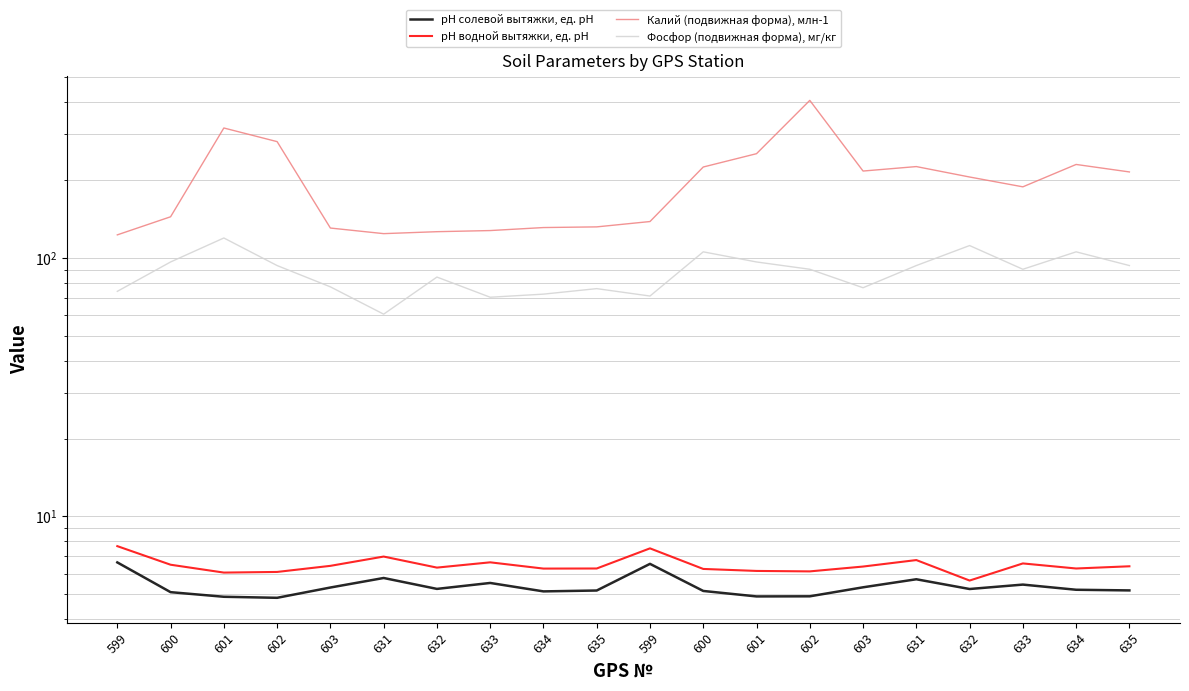

Reading left to right, list all the values displayed in this chart.

рН солевой вытяжки, ед. рН: 599=6.6	600=5.1	601=4.9	602=4.8	603=5.3	631=5.8	632=5.2	633=5.5	634=5.1	635=5.2	599=6.6	600=5.2	601=4.9	602=4.9	603=5.3	631=5.7	632=5.2	633=5.4	634=5.2	635=5.2
рН водной вытяжки, ед. рН: 599=7.7	600=6.5	601=6.1	602=6.1	603=6.4	631=7.0	632=6.3	633=6.6	634=6.3	635=6.3	599=7.5	600=6.3	601=6.2	602=6.1	603=6.4	631=6.8	632=5.7	633=6.6	634=6.3	635=6.4
Калий (подвижная форма), млн-1: 599=122.7	600=144.1	601=317.7	602=281.3	603=130.3	631=124.0	632=126.2	633=127.5	634=130.9	635=131.7	599=138.1	600=224.4	601=252.7	602=406.2	603=216.5	631=225.3	632=205.3	633=188.1	634=229.6	635=214.8
Фосфор (подвижная форма), мг/кг: 599=74.2	600=96.4	601=119.3	602=93.3	603=77.2	631=60.5	632=84.2	633=70.4	634=72.4	635=76.0	599=71.2	600=105.5	601=96.4	602=90.3	603=76.6	631=93.3	632=111.5	633=90.3	634=105.5	635=93.3